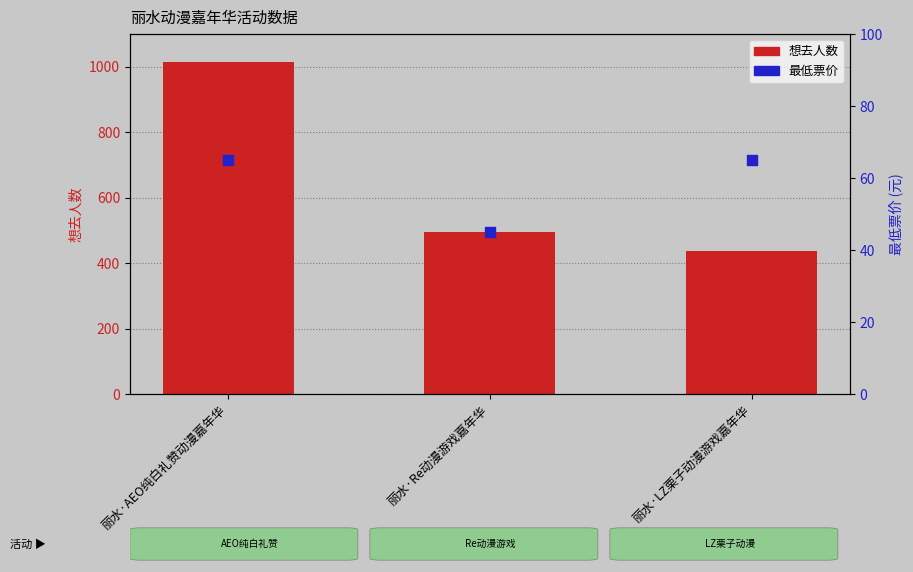

Which series reaches the maximum Y coordinate?

想去人数